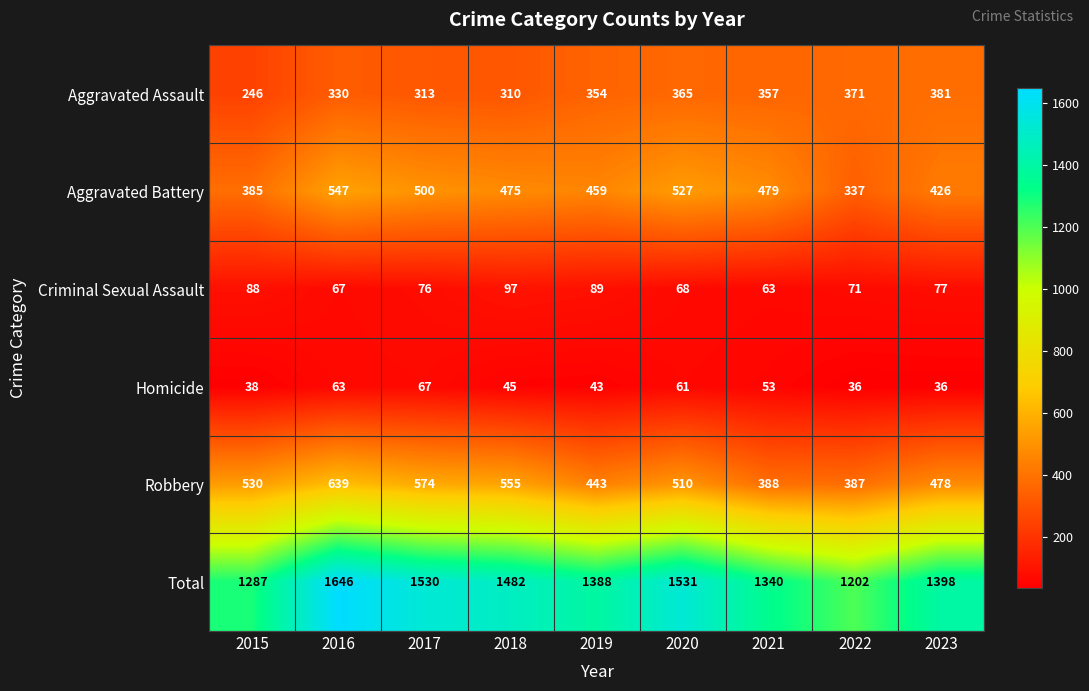

Rank the series by their maximum value, from lowest to highest.

Homicide, Criminal Sexual Assault, Aggravated Assault, Aggravated Battery, Robbery, Total